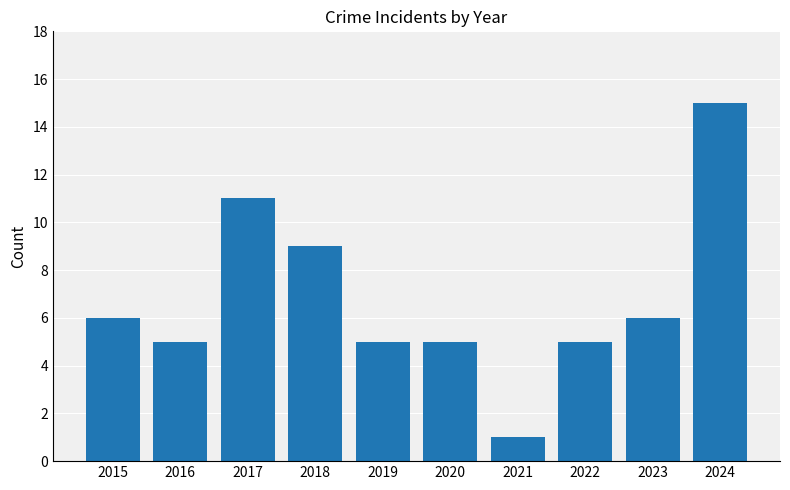

The value at 2015 is 8. True or false?

False